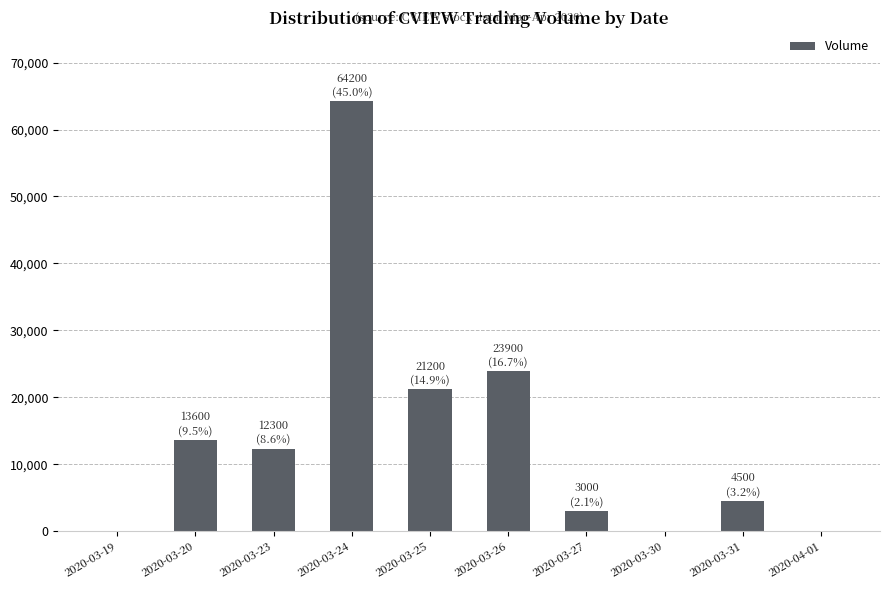

Is it true that the value at 2020-04-01 is 27838?

False